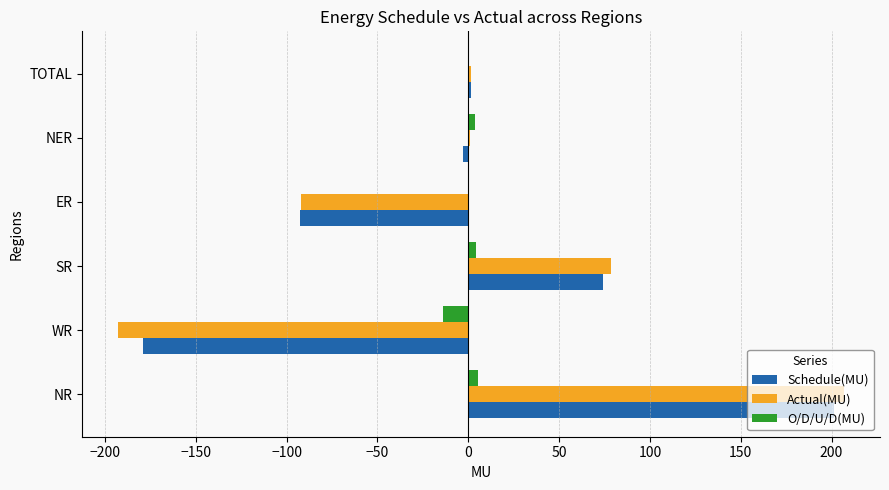

Between SR and NER, which series saw the biggest shift?

Actual(MU)